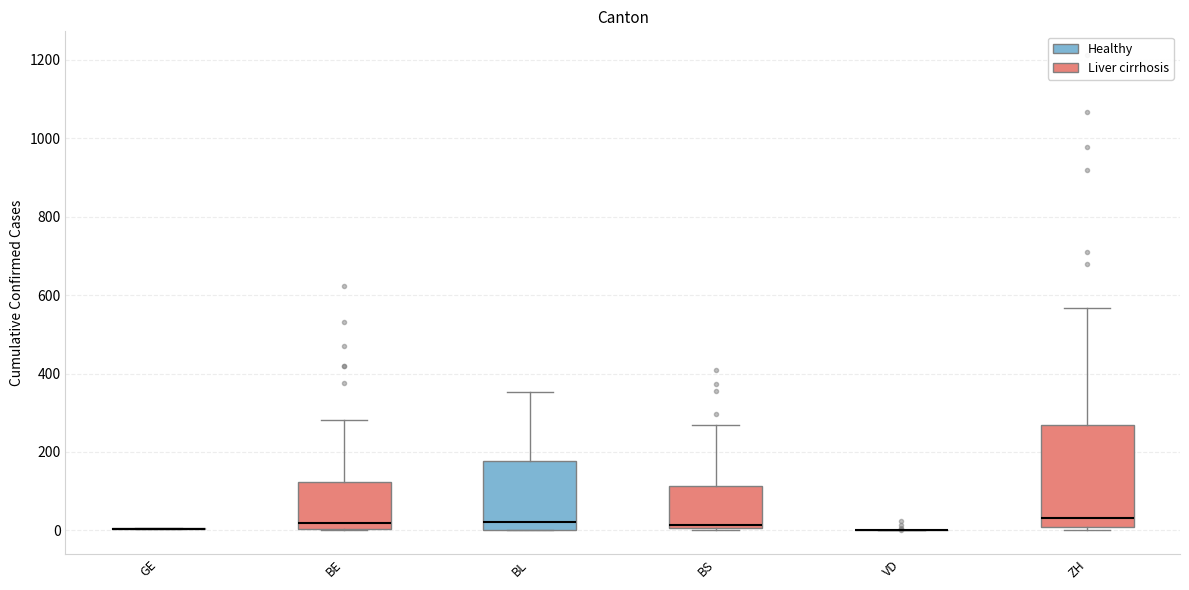

Which box is the tallest, from its lower edge to its upper edge?

ZH